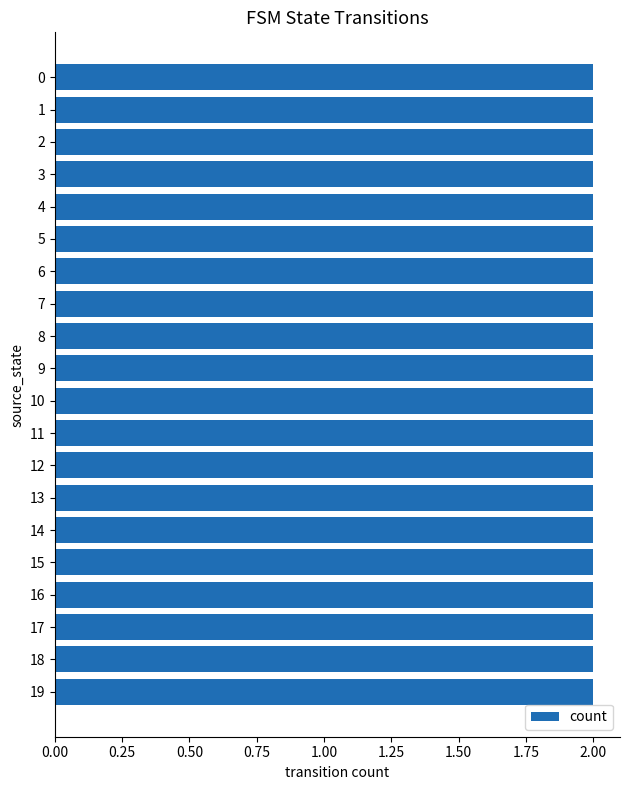

Are the bars grouped side by side (vs. stacked)?

No